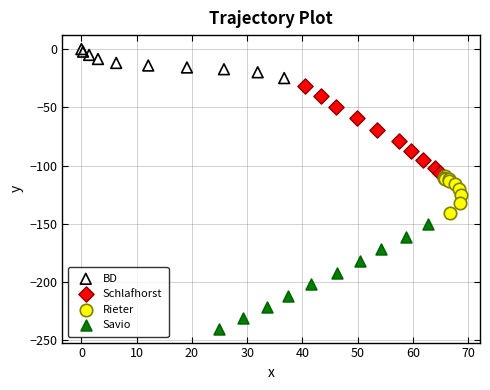

Which series reaches the minimum Y coordinate?

Savio